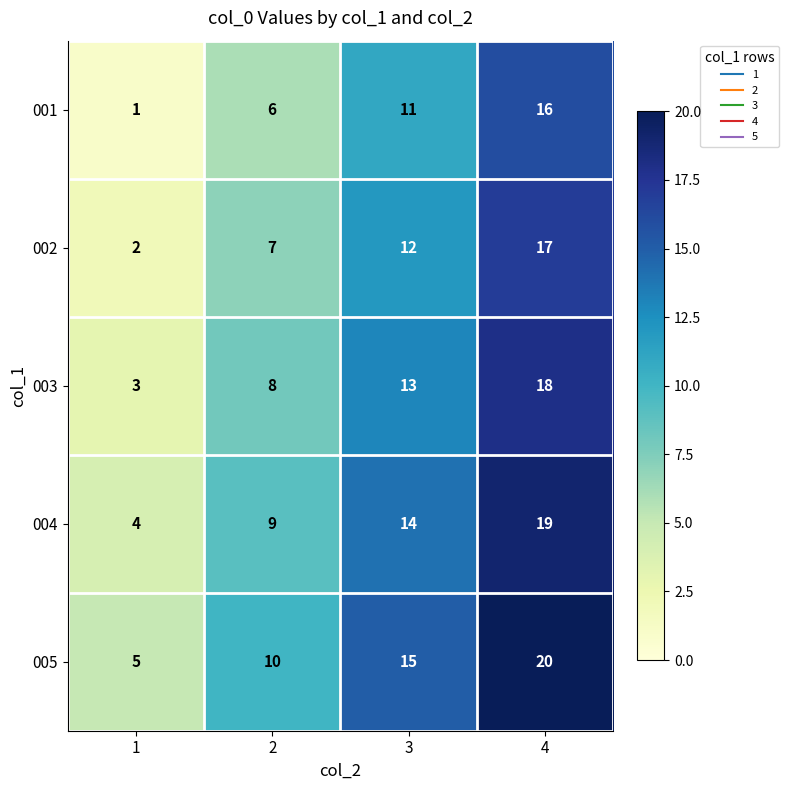

What is the total value across all series at 2?

40